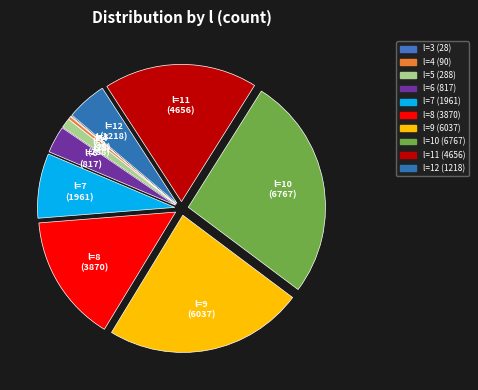

Is the sum of l=6 and l=10 greater than half?

No